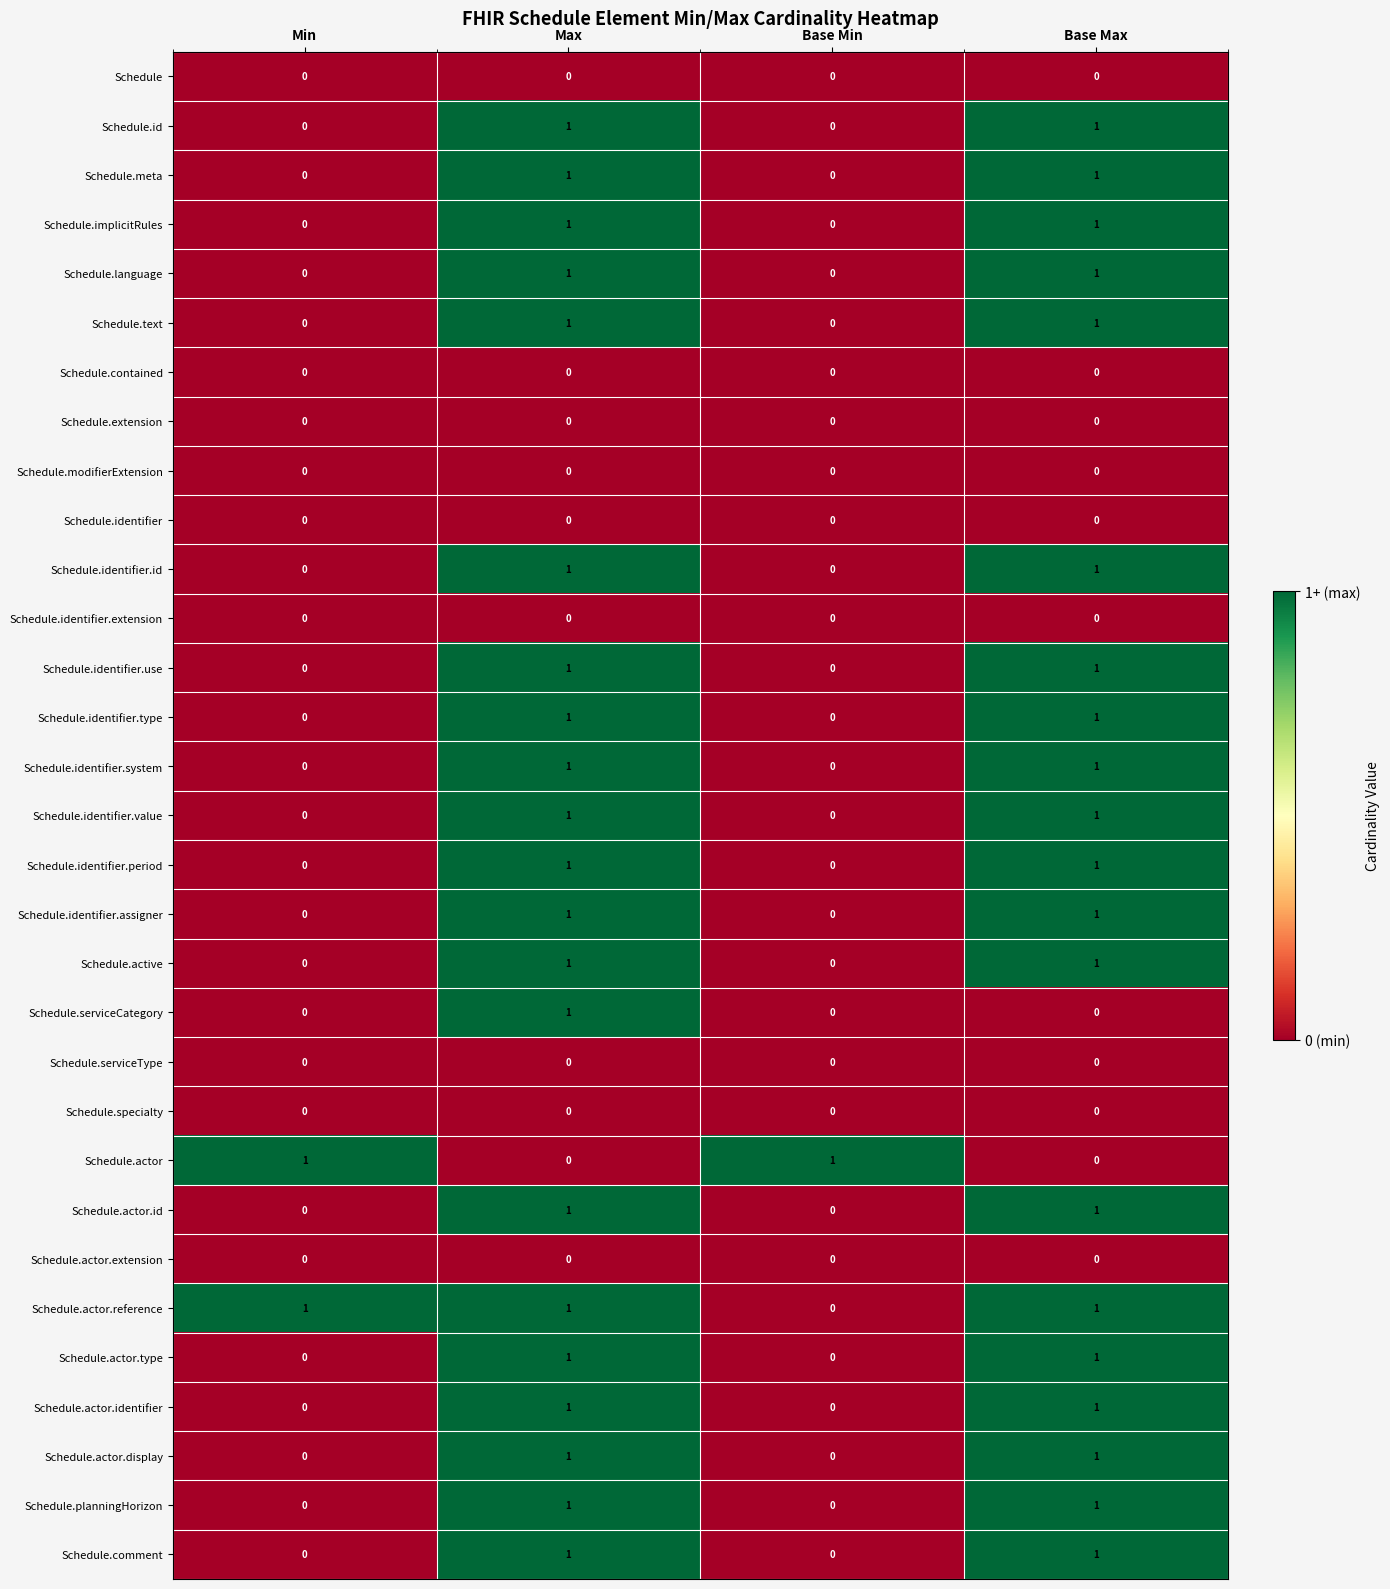

Which series changed the most between Min and Base Min?

Schedule.actor.reference